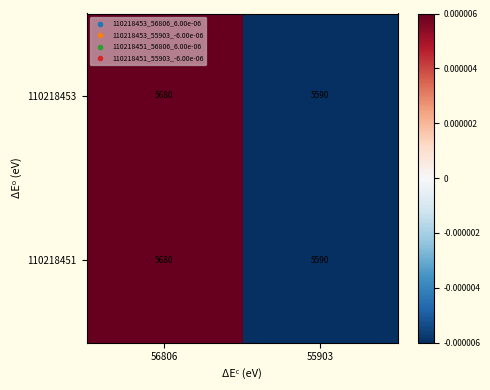

List the labels in order of 110218453 value, smallest first.

55903, 56806